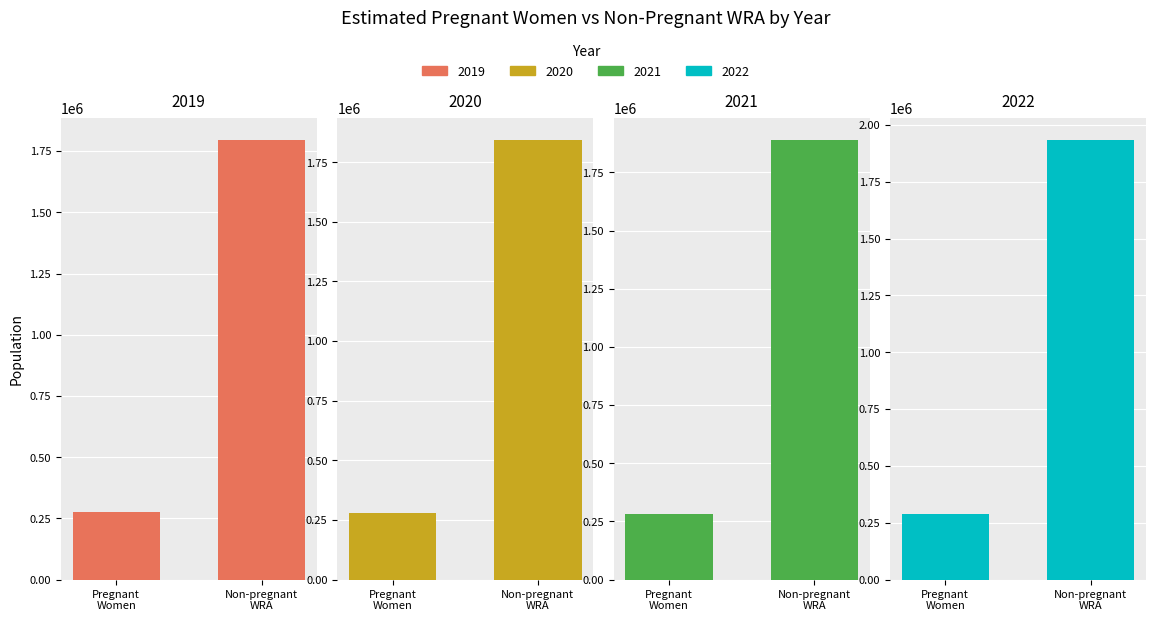

How many data points in Estimated pregnant women are above 283779?

2